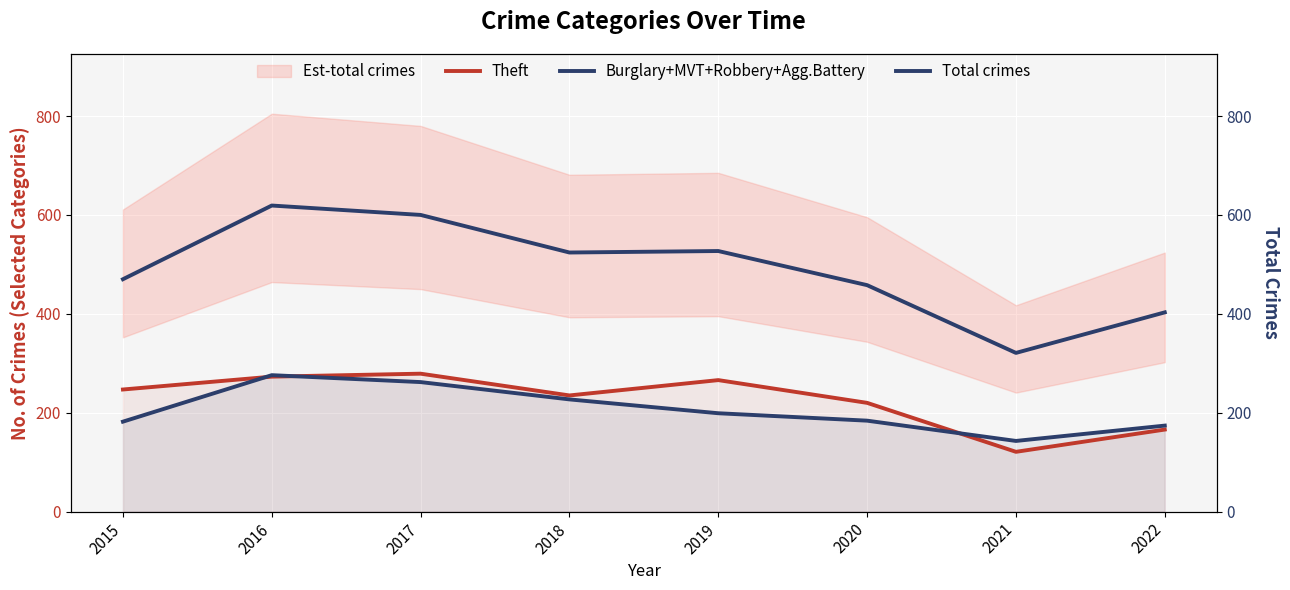

The Theft series shows 195 at 2017. True or false?

False